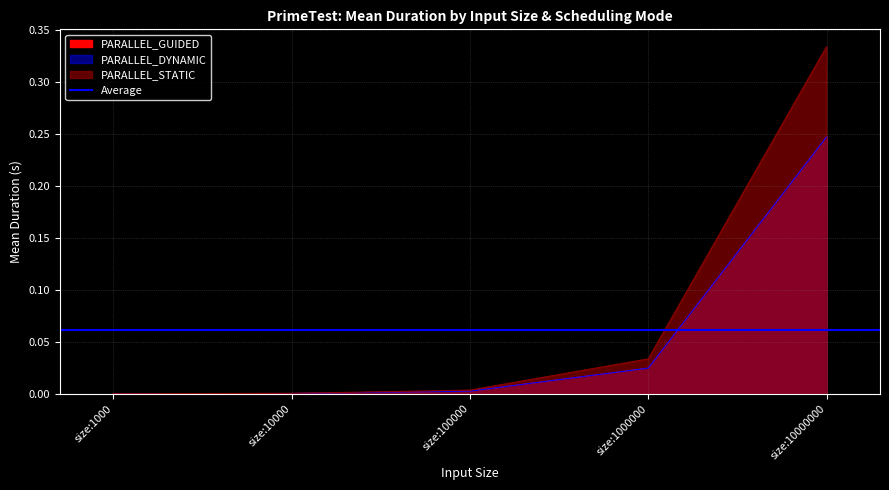

Reading right to left, what are all the values shown in this chart?

PARALLEL_GUIDED: 0.2	0.0	0.0	0.0	0.0
PARALLEL_DYNAMIC: 0.2	0.0	0.0	0.0	0.0
PARALLEL_STATIC: 0.3	0.0	0.0	0.0	0.0